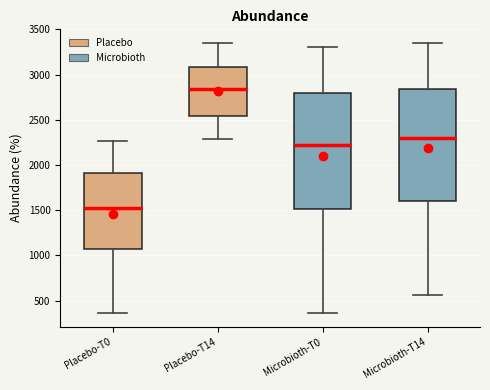

Reading left to right, read every box against the y-axis: the position of its median line, the range the box covers, and the ends of its whiskers. The values are not printed on the chart, so give them approximately, as read against the axis.

Placebo-T0: median 1550, box 1050 to 1900, whiskers 350 to 2250
Placebo-T14: median 2850, box 2550 to 3100, whiskers 2300 to 3350
Microbioth-T0: median 2200, box 1500 to 2800, whiskers 350 to 3300
Microbioth-T14: median 2300, box 1600 to 2850, whiskers 550 to 3350